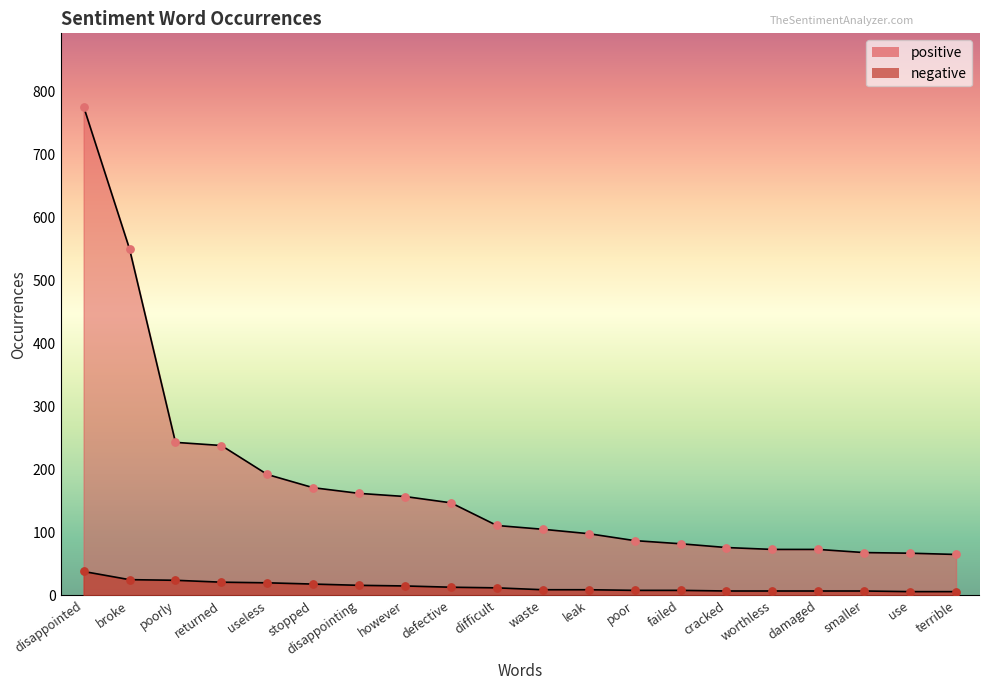

What is the total value across all series at defective?

160